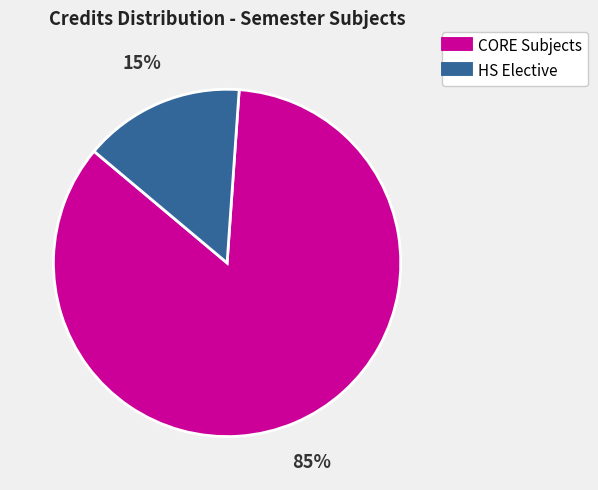

To the nearest percent, what is the average slice percentage?

50%